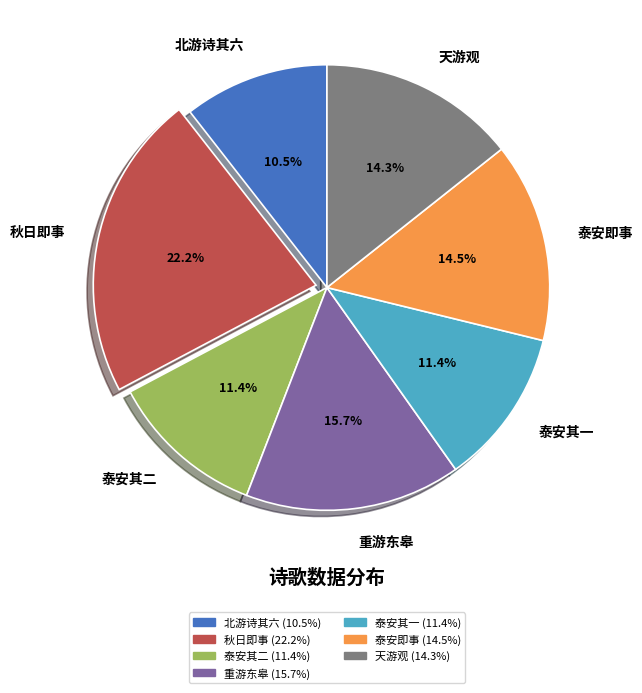

Is there any slice that represents more than half of the pie?

No